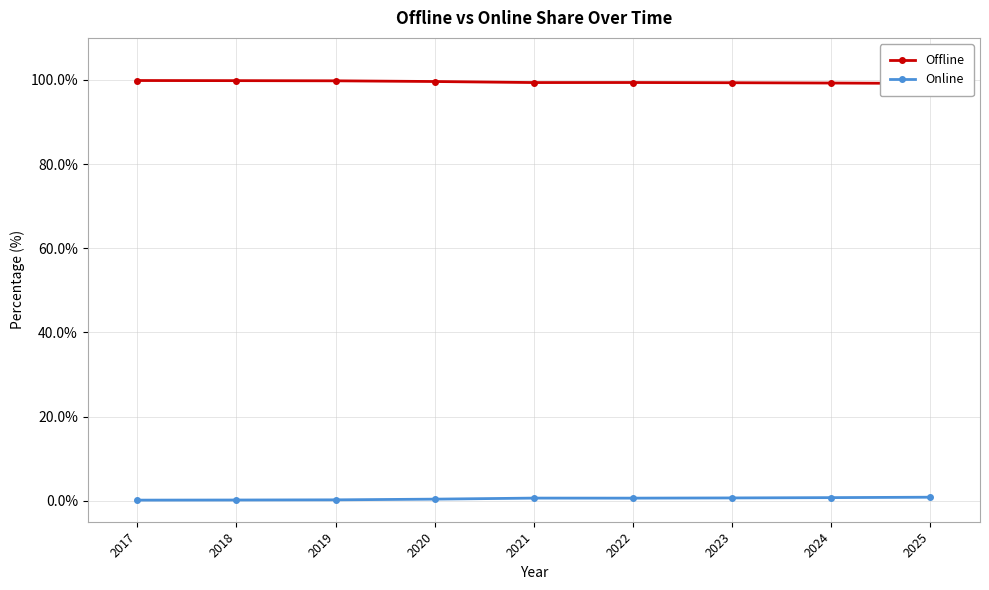

True or false: Offline and Online intersect in this chart.

False